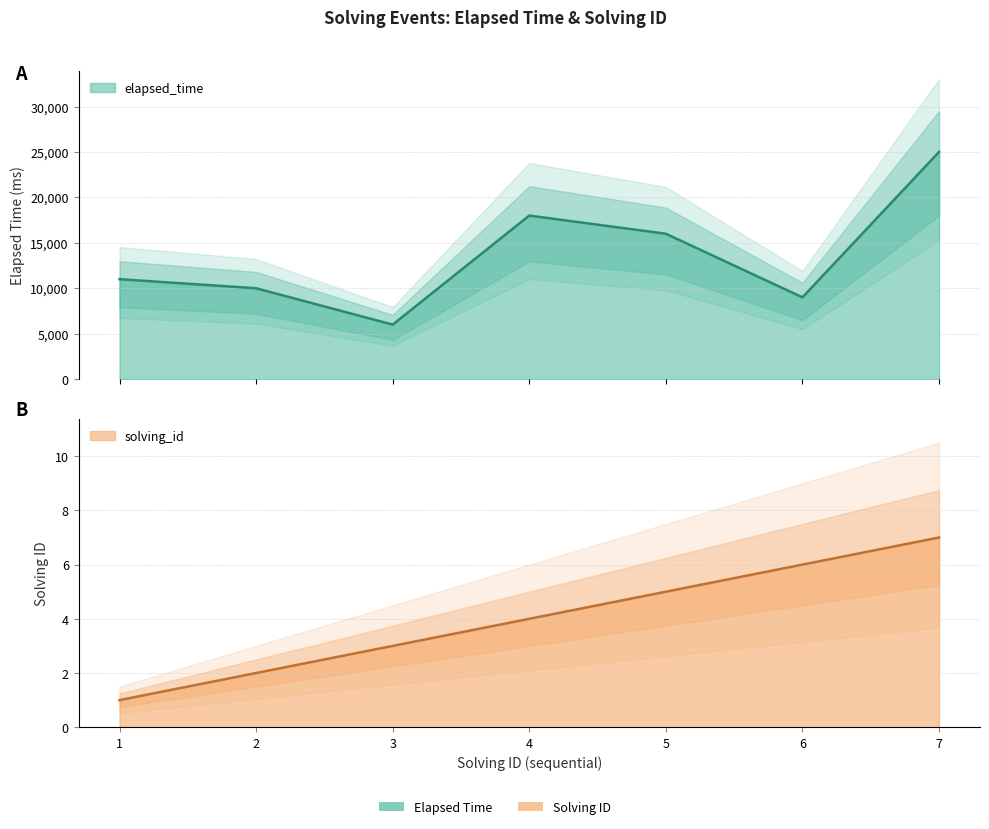

List the series in order of their overall mean, highest first.

elapsed_time, solving_id